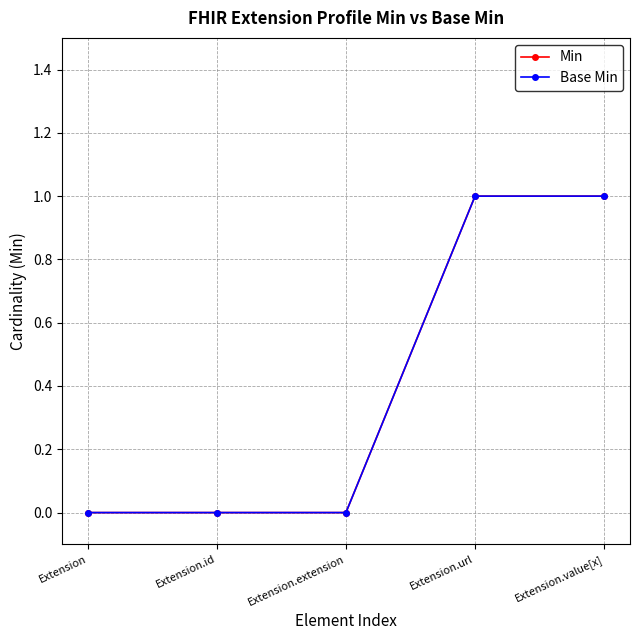

How many Min values are between 0 and 1?

5